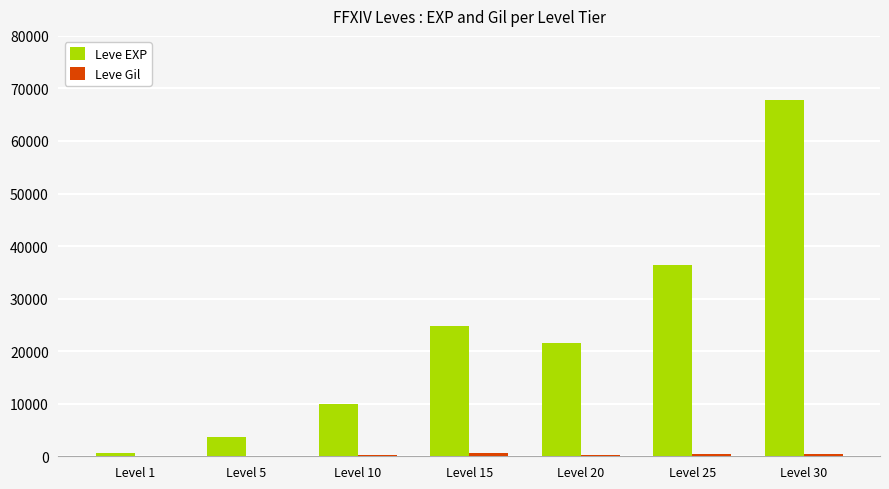

What is the sum of all Leve EXP values?

164730